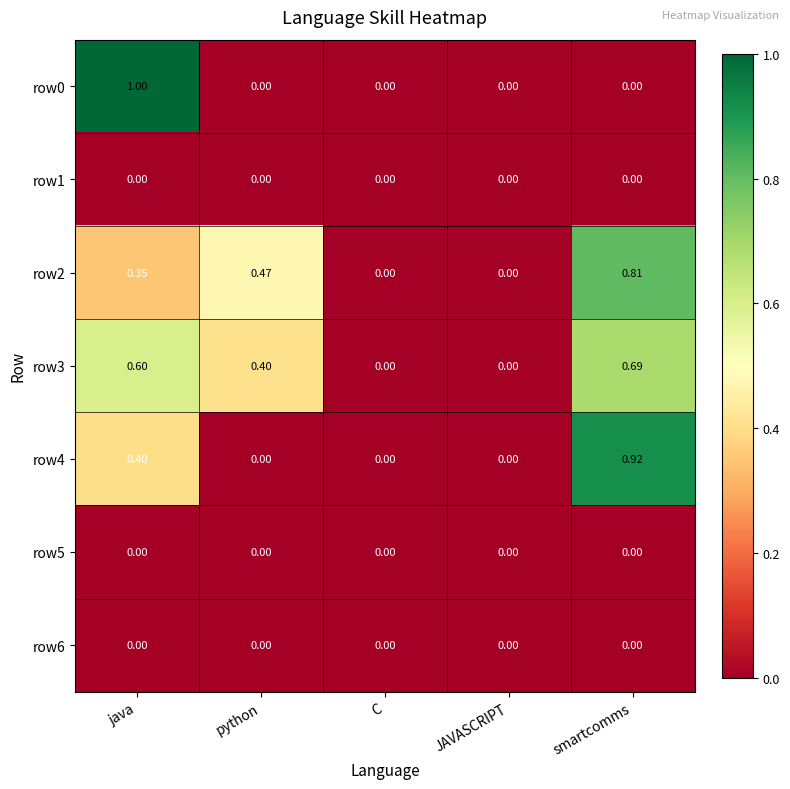

At which category is the sum across all series the highest?

smartcomms